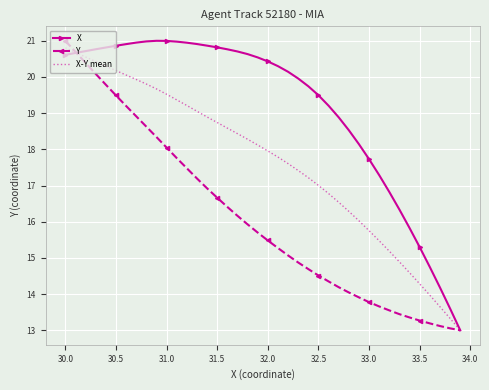

How many values in the X-Y mean series exceed 18?

20